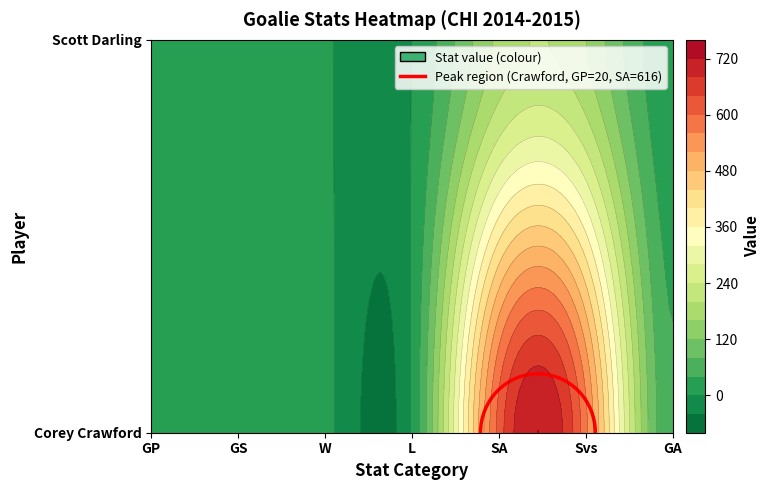

What is the difference between the second highest and minimum values in the Scott Darling series?

159